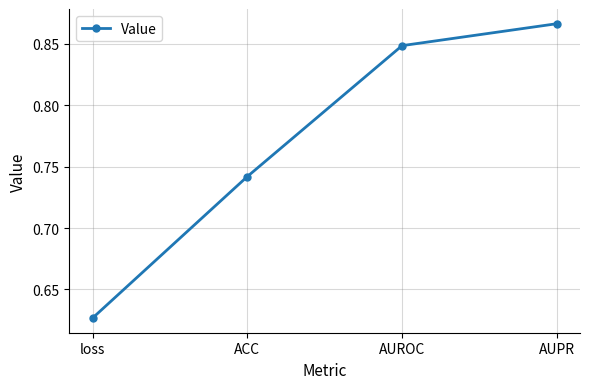

Which label corresponds to the smallest value in the chart?

loss